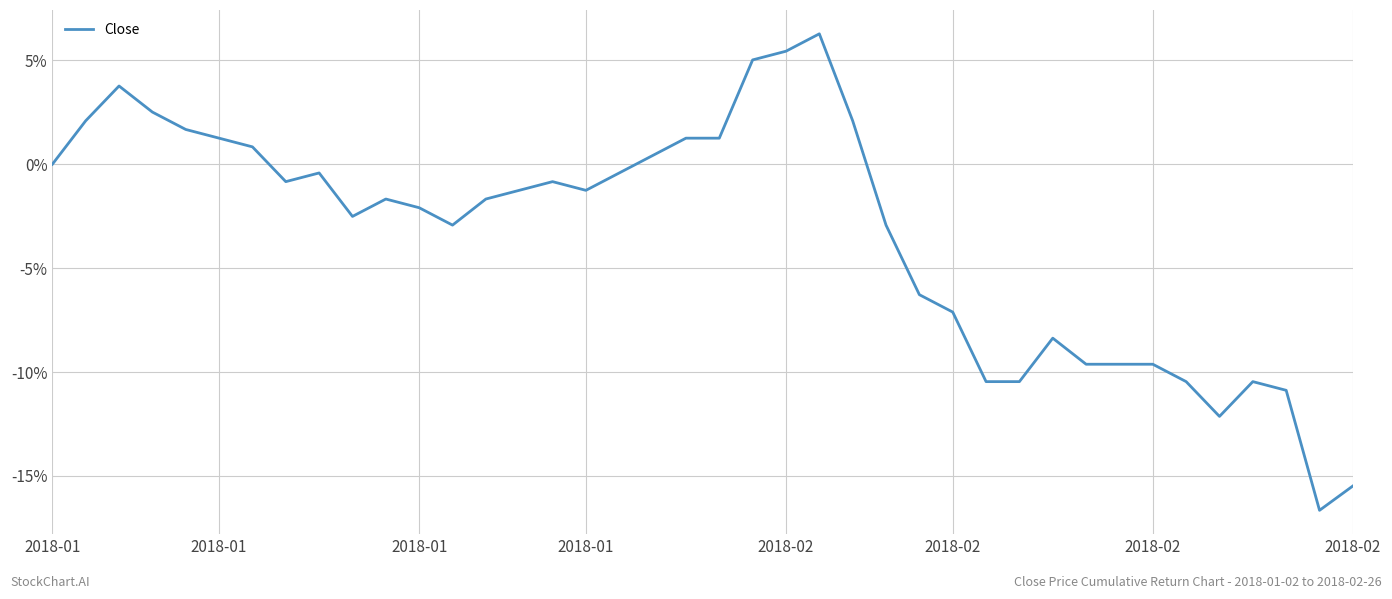

Reading left to right, what are all the values shown in this chart?

0.0	2.1	3.8	2.5	1.7	1.3	0.8	-0.8	-0.4	-2.5	-1.7	-2.1	-2.9	-1.7	-1.3	-0.8	-1.3	-0.4	0.4	1.3	1.3	5.0	5.4	6.3	2.1	-2.9	-6.3	-7.1	-10.5	-10.5	-8.4	-9.6	-9.6	-9.6	-10.5	-12.1	-10.5	-10.9	-16.7	-15.5